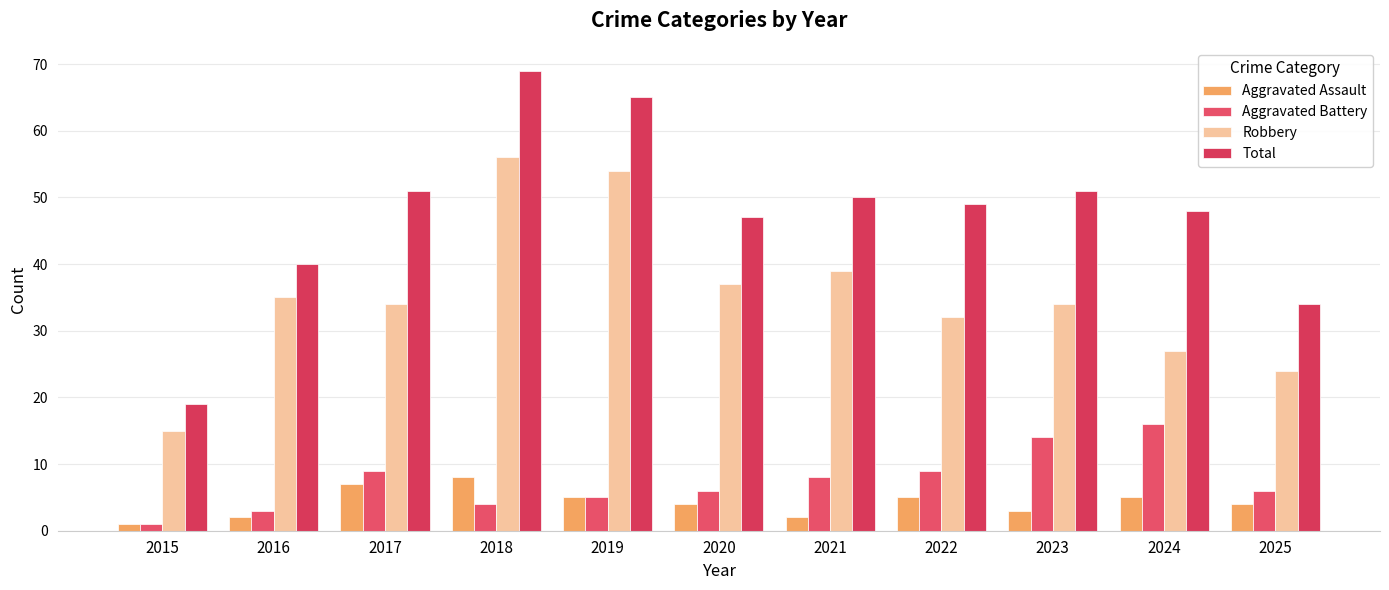

What is the value of the Robbery bar at the 4th from the left?

56